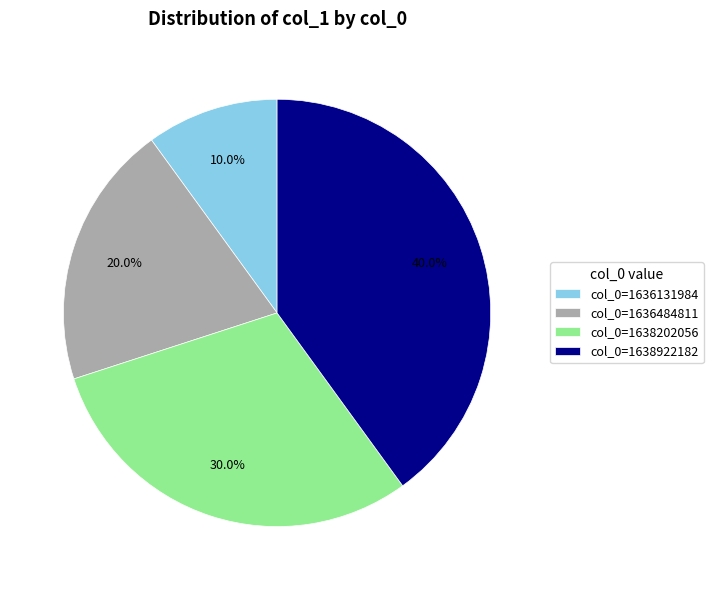

The col_0=1636131984 slice represents 1% of the pie. True or false?

False